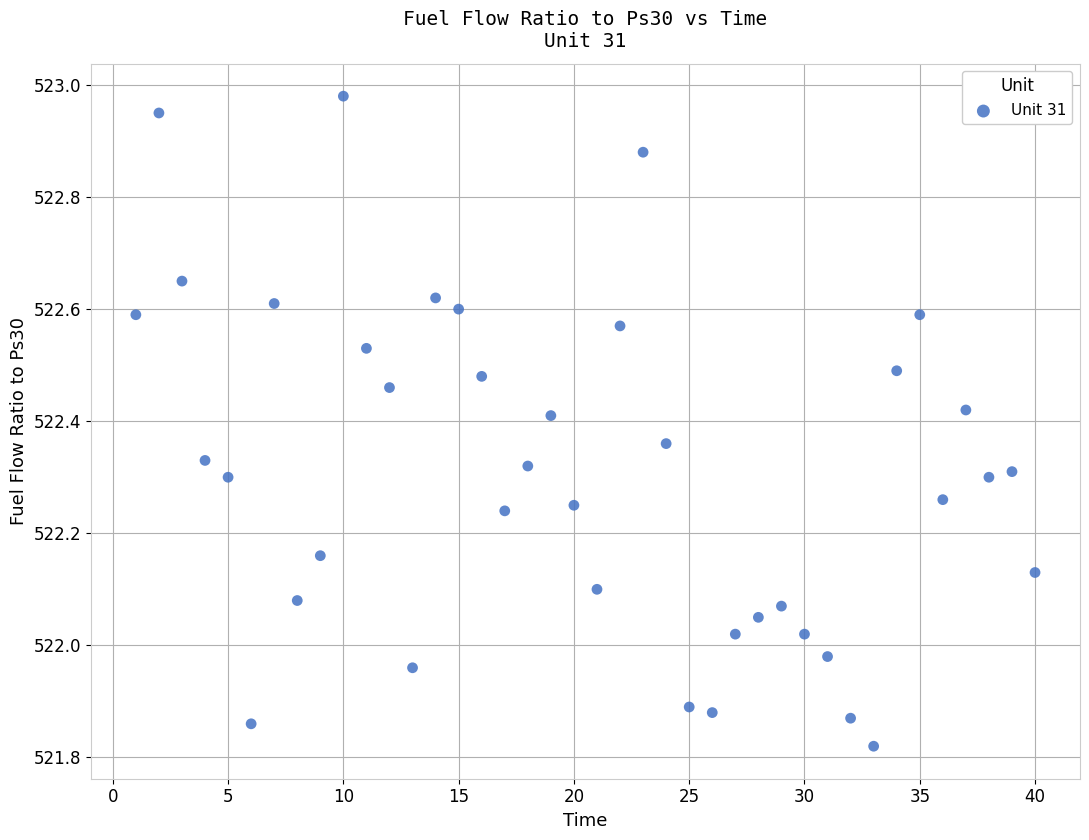

What is the range of Y values (max minus min)?

1.2